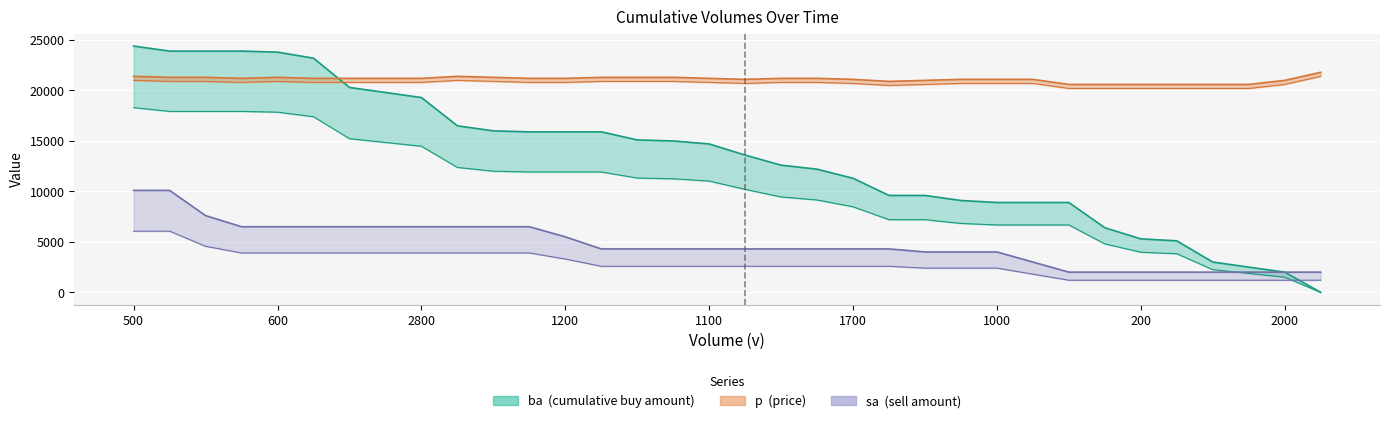

The value of p at 2500 is 8175. True or false?

False